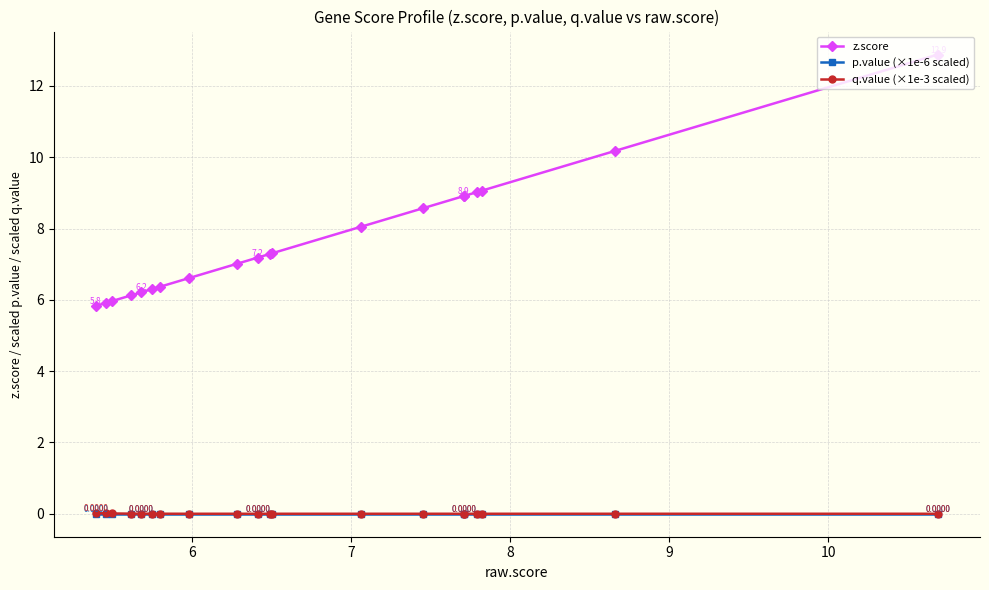

Which series has the largest total across all categories?

z.score